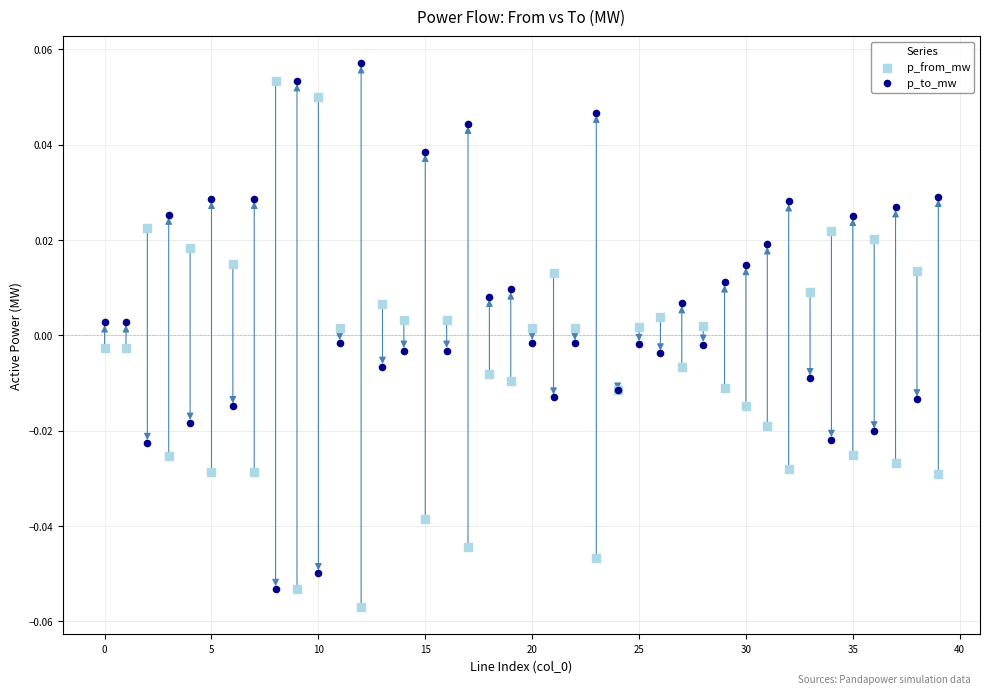

Which series contains the lowest Y value?

p_from_mw